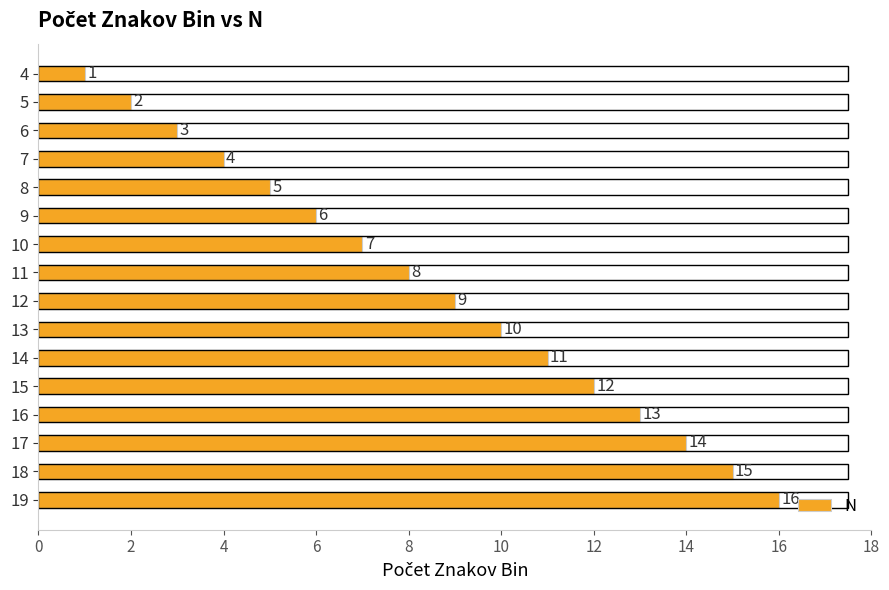

Rank the categories by value from highest to lowest.

19, 18, 17, 16, 15, 14, 13, 12, 11, 10, 9, 8, 7, 6, 5, 4